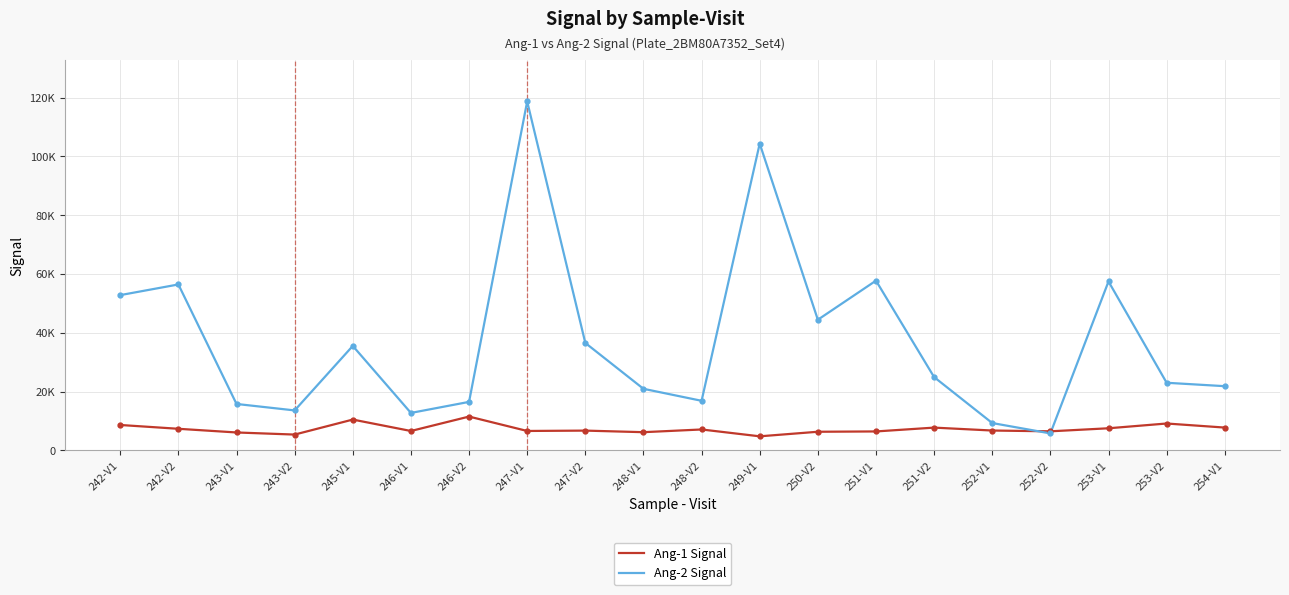

What is the total value across all series at 242-V2?

63835